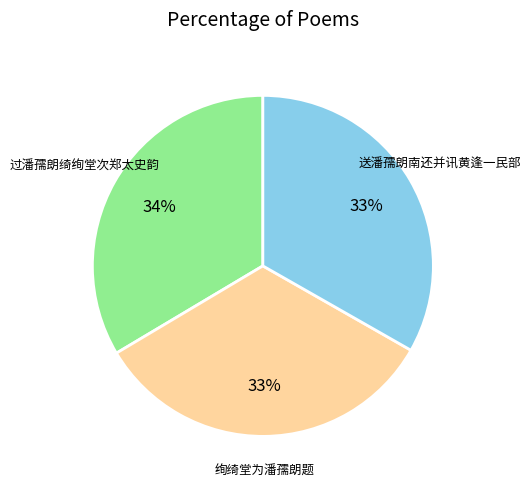

Combined, do 绚绮堂为潘孺朗题 and 过潘孺朗绮绚堂次郑太史韵 account for over 50%?

Yes